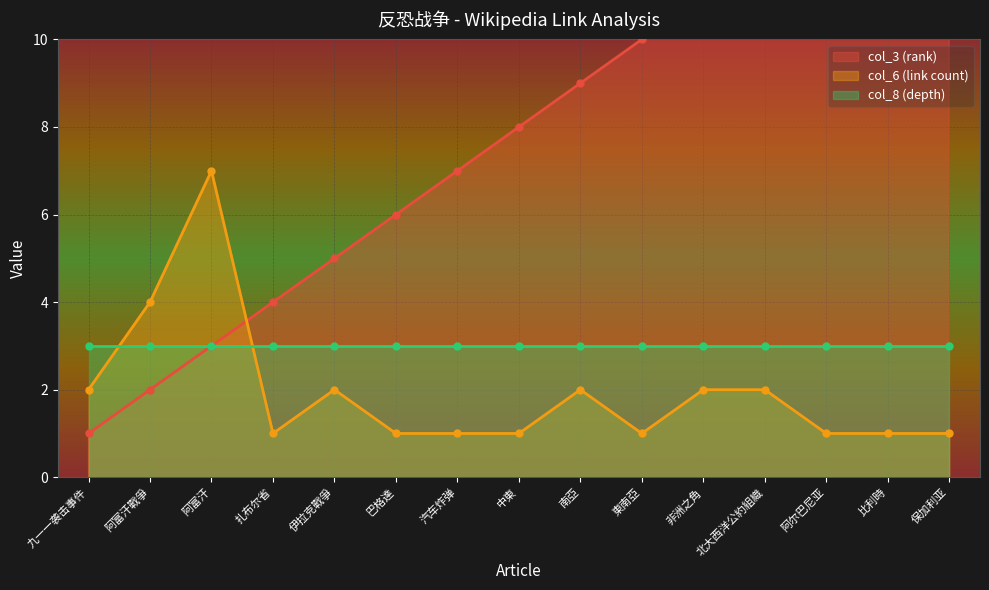

What is the sum of all col_6 (link count) values?

29